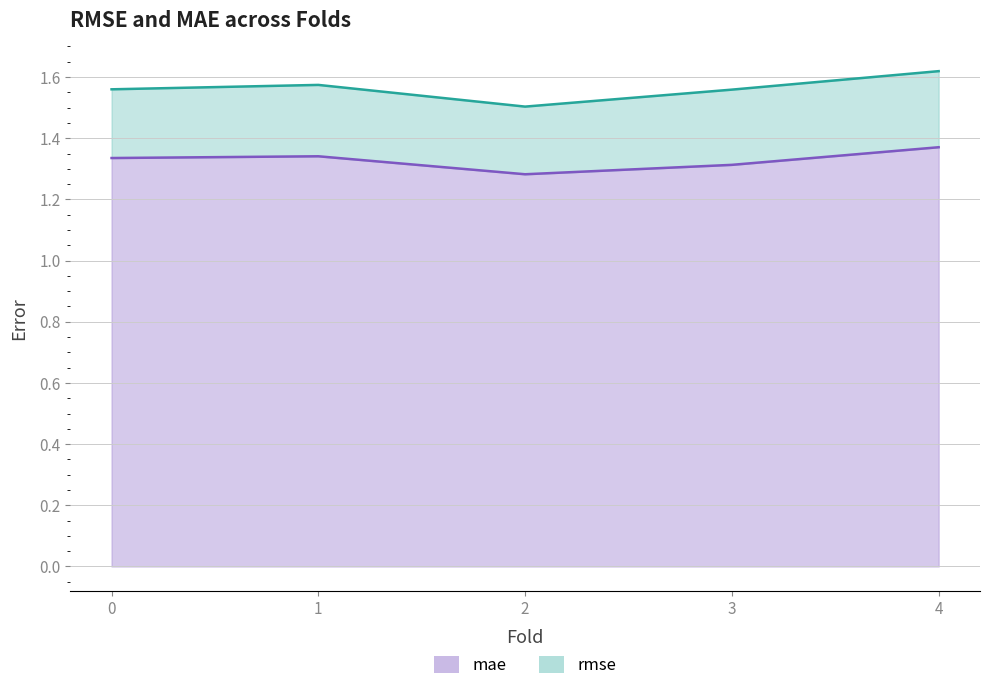

Reading left to right, list all the values displayed in this chart.

rmse: 1.6	1.6	1.5	1.6	1.6
mae: 1.3	1.3	1.3	1.3	1.4